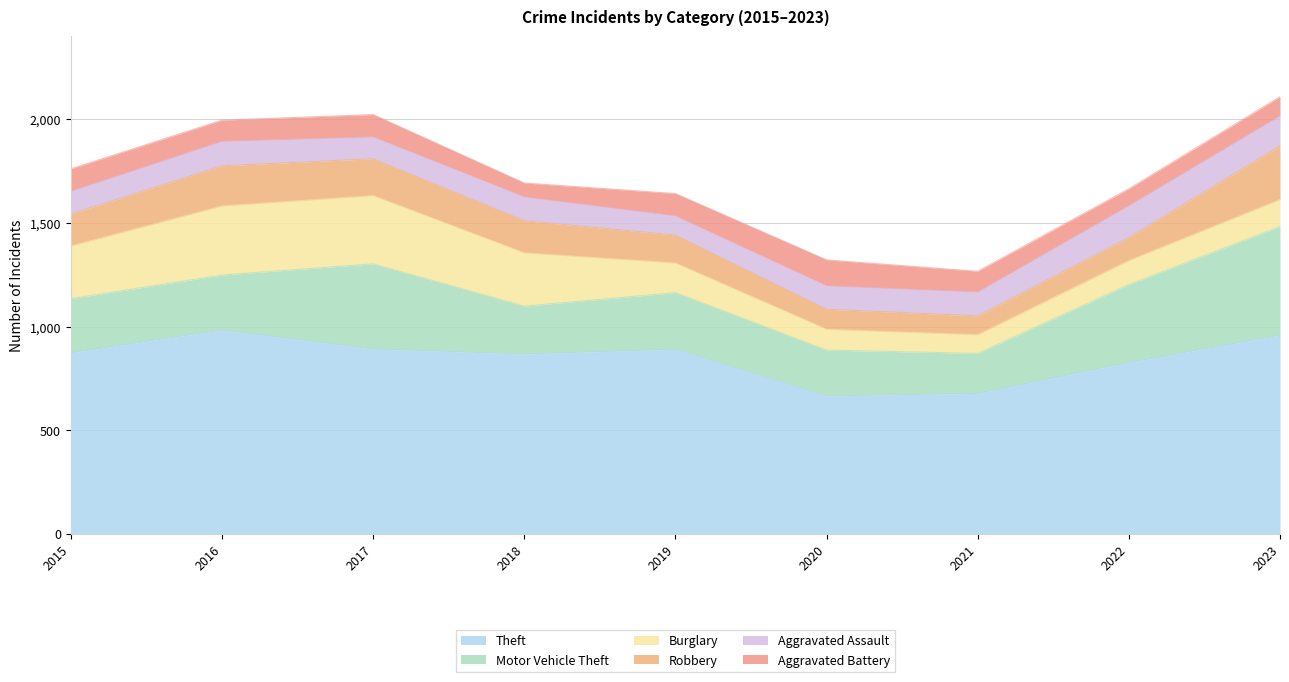

How many intersections are there between Aggravated Assault and Robbery?

2